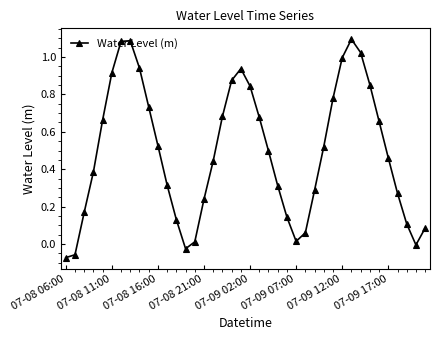

What is the sum of all values?

19.7